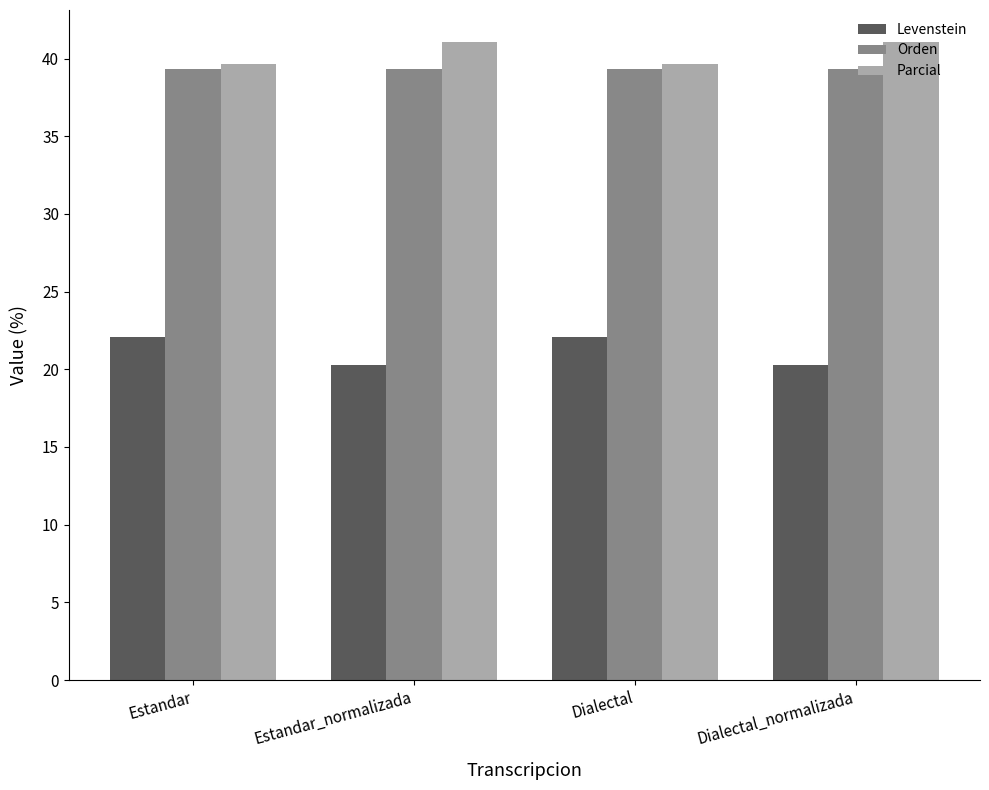

Read the Parcial value at Dialectal_normalizada.

41.1